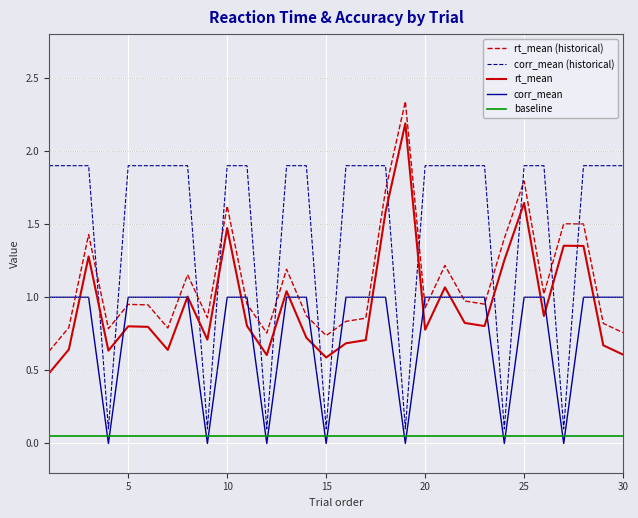

Which series has the widest spread of values?

corr_mean (historical)